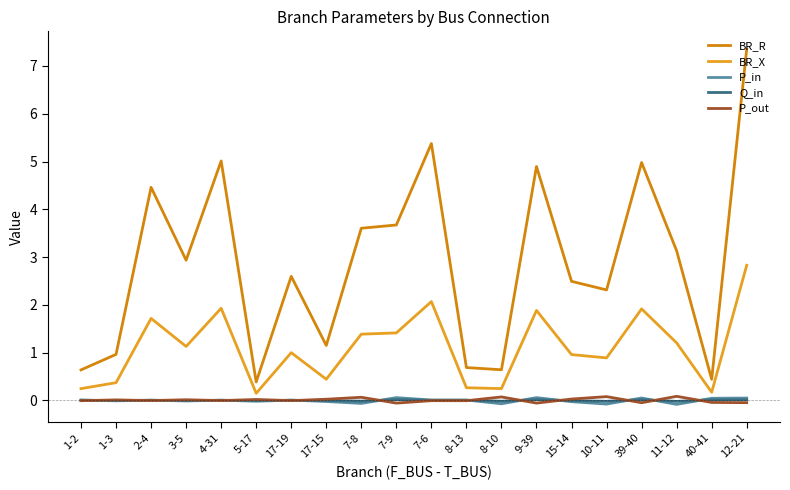

What is the difference between the maximum and second lowest values in the P_out series?

0.1